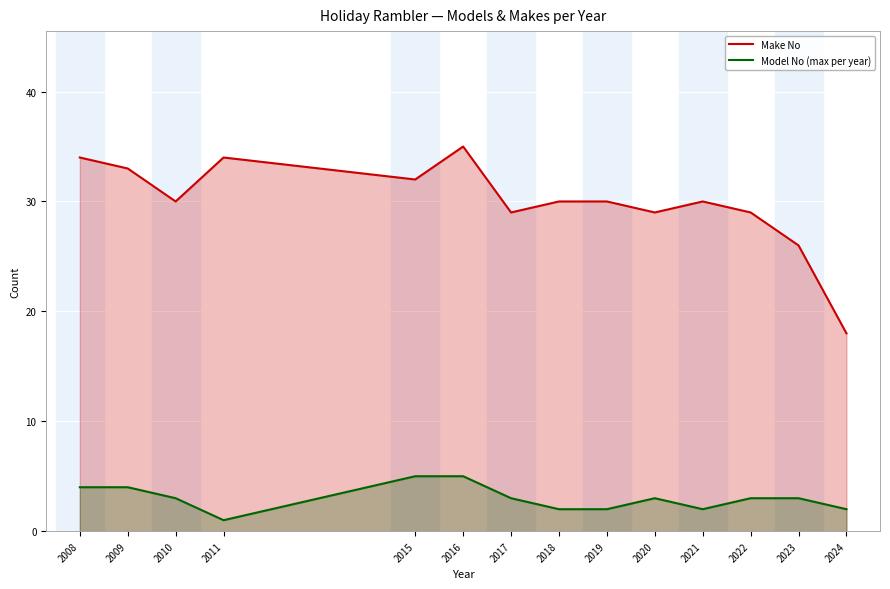

True or false: Model No (max per year) has a value of 3 at 2020.

True